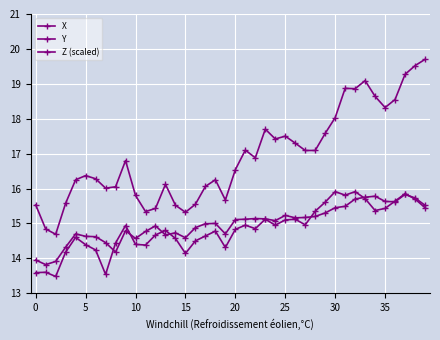

Which series has the largest total across all categories?

Y